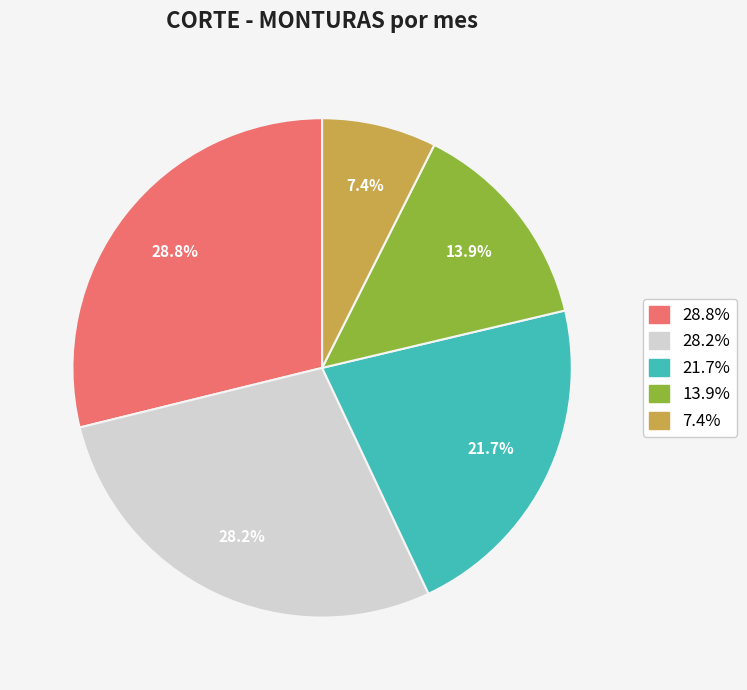

Is there any slice that represents more than half of the pie?

No